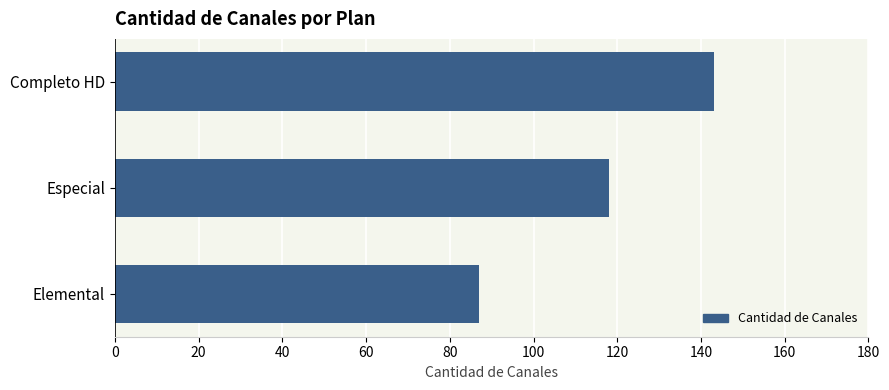

The value at Elemental is 37. True or false?

False